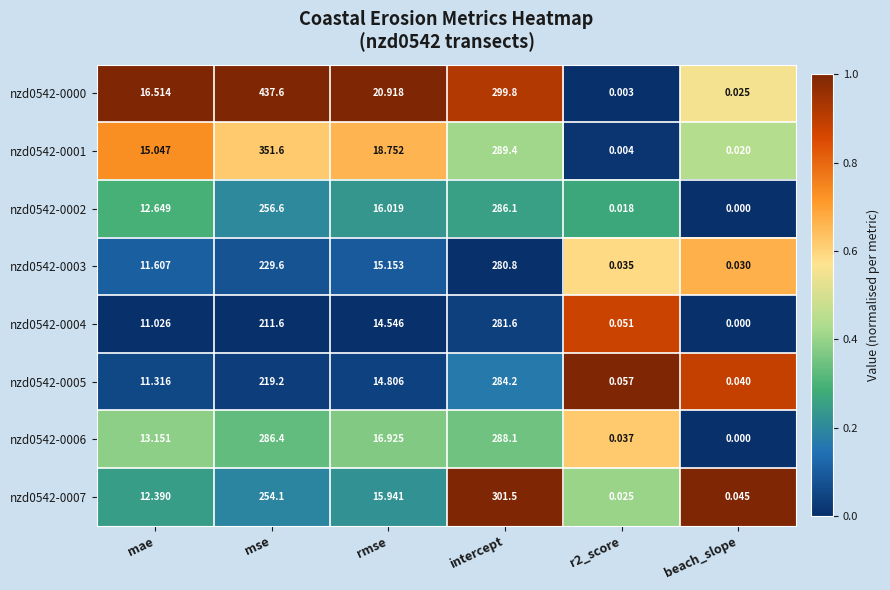

At which category is the sum across all series the highest?

intercept